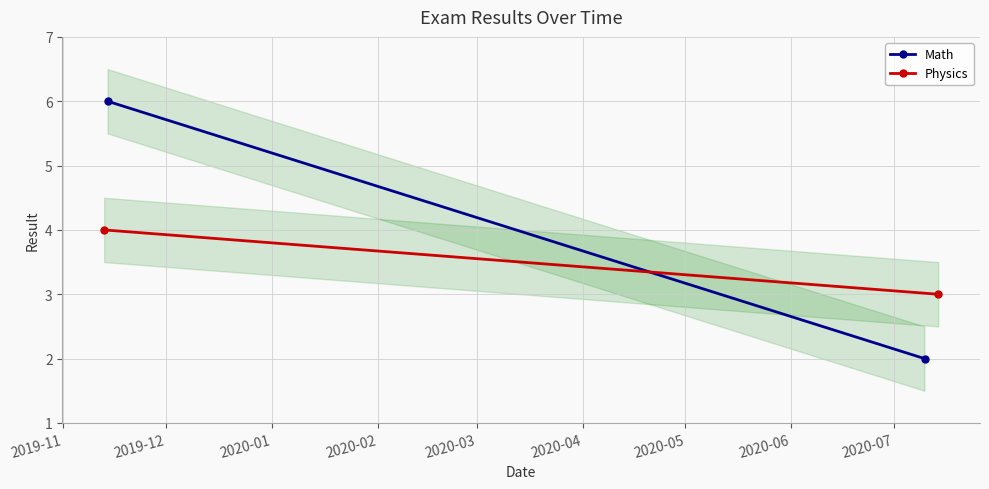

Reading left to right, list all the values displayed in this chart.

Math: 6	2
Physics: 4	3